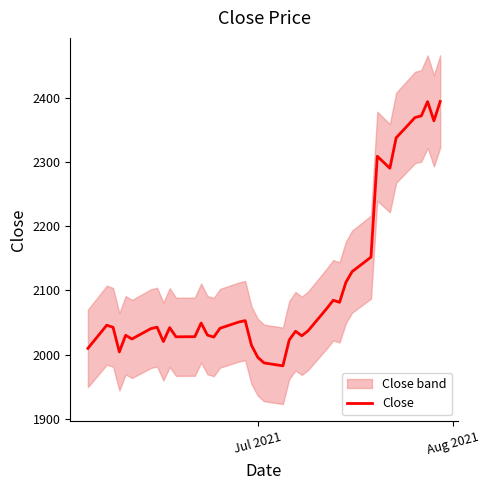

What is the minimum value for Close?

1982.8